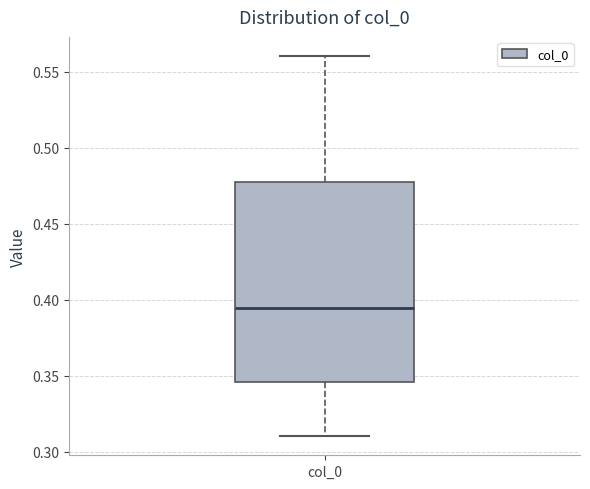

Transcribe this box plot: give where the median line is, the range the box spans, and where the two whiskers end, as read against the y-axis. The values are not printed on the chart, so give them approximately, as read against the axis.

median 0.395, box 0.345 to 0.480, whiskers 0.310 to 0.560